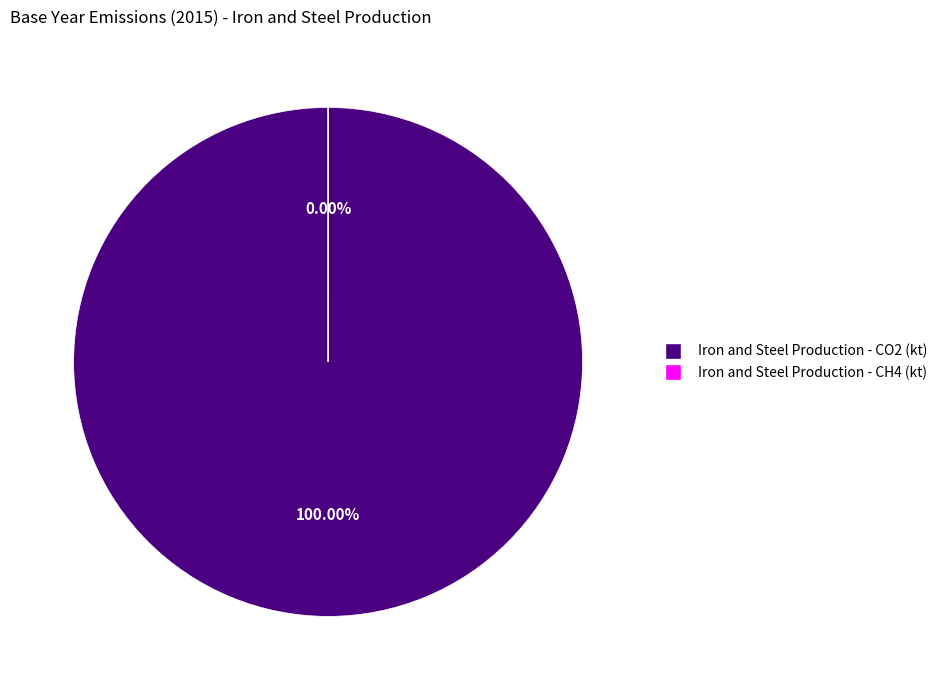

Rank the categories by value from lowest to highest.

Iron and Steel Production - CH4 (kt), Iron and Steel Production - CO2 (kt)